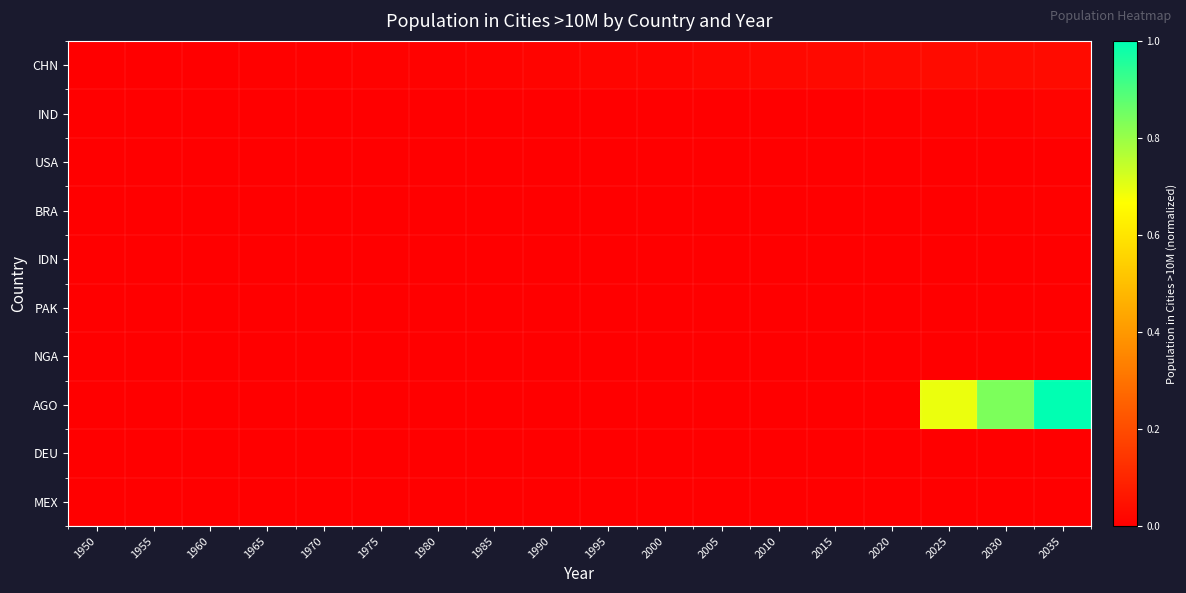

Rank the series at 1980 from highest to lowest value.

CHN, IND, USA, BRA, IDN, PAK, NGA, AGO, DEU, MEX